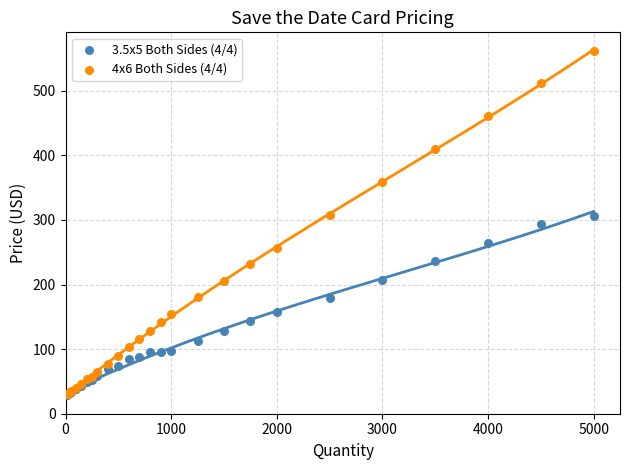

What are all the series names shown in the legend?

3.5x5 Both Sides (4/4), 4x6 Both Sides (4/4)